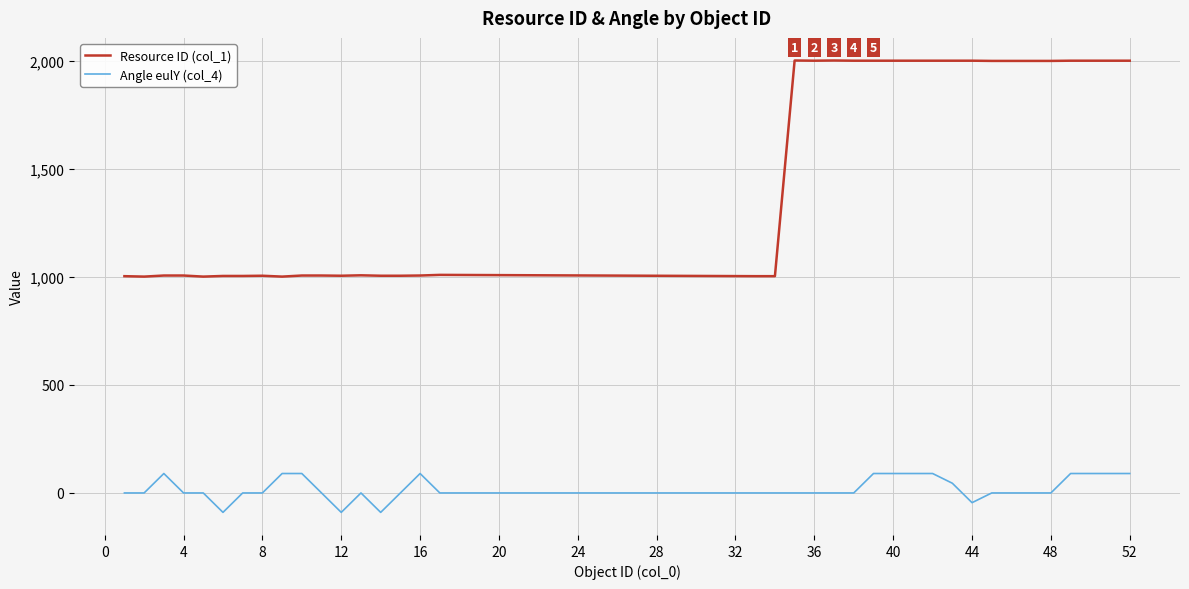

What is the maximum value shown in the chart?

2003